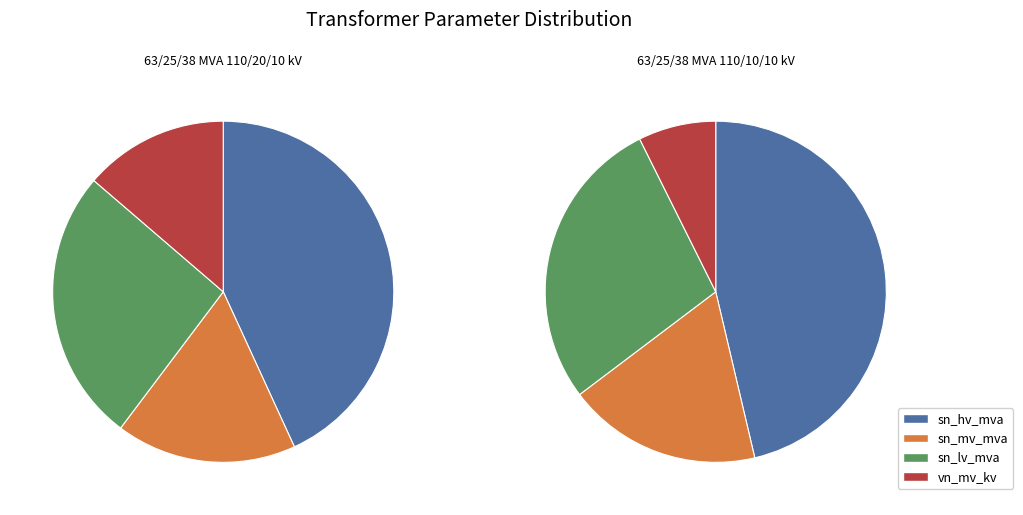

What percentage do 63/25/38 MVA 110/20/10 kV and 63/25/38 MVA 110/10/10 kV together represent?

100.0%